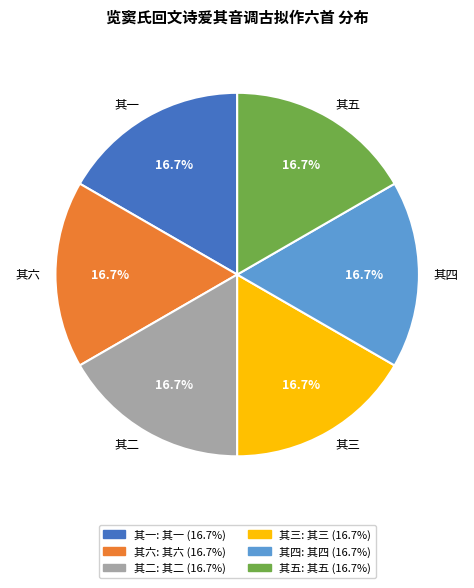

What is the ratio of the value at 其二 to the value at 其三?

1.0